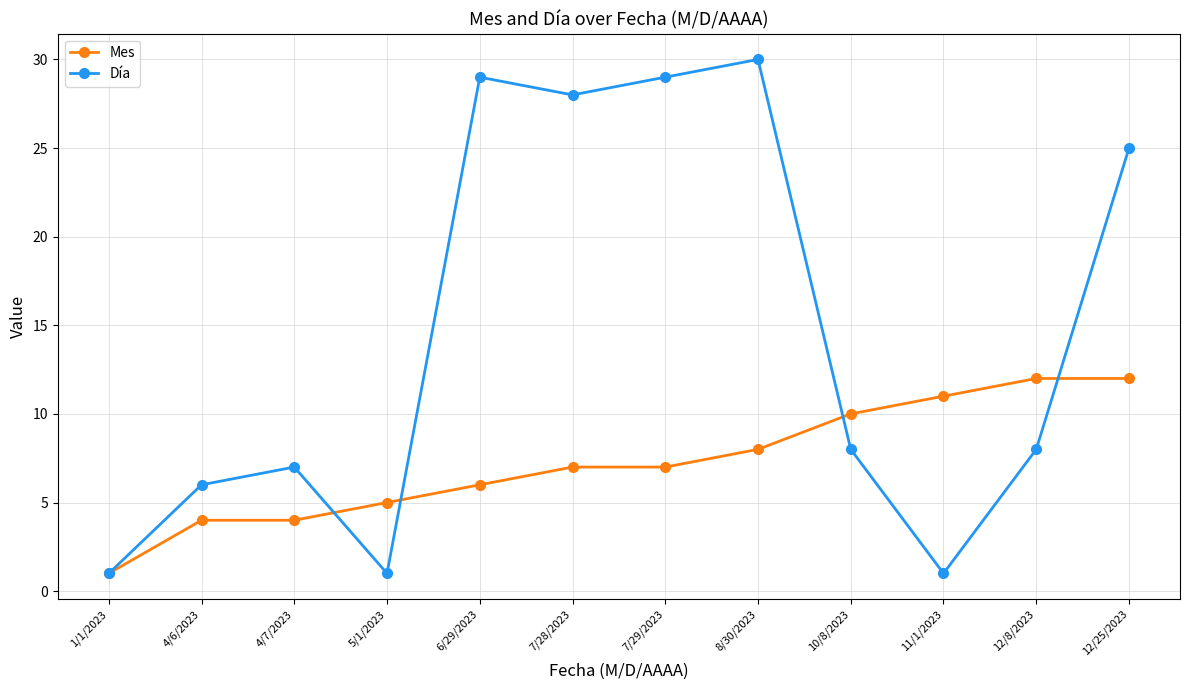

Is it true that Mes equals 1 at 1/1/2023?

True